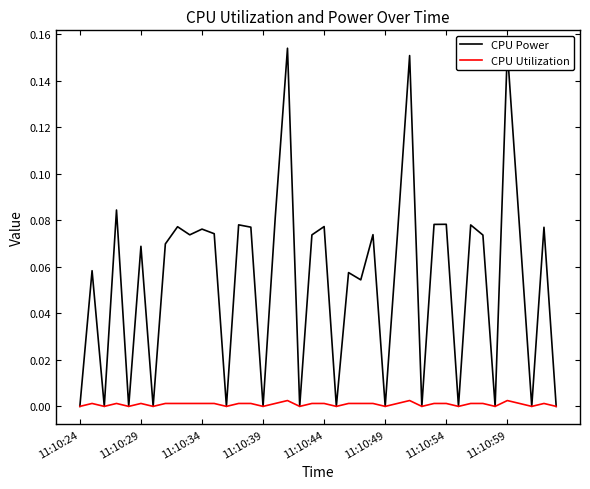

Rank the series by their maximum value, from highest to lowest.

CPU Power, CPU Utilization